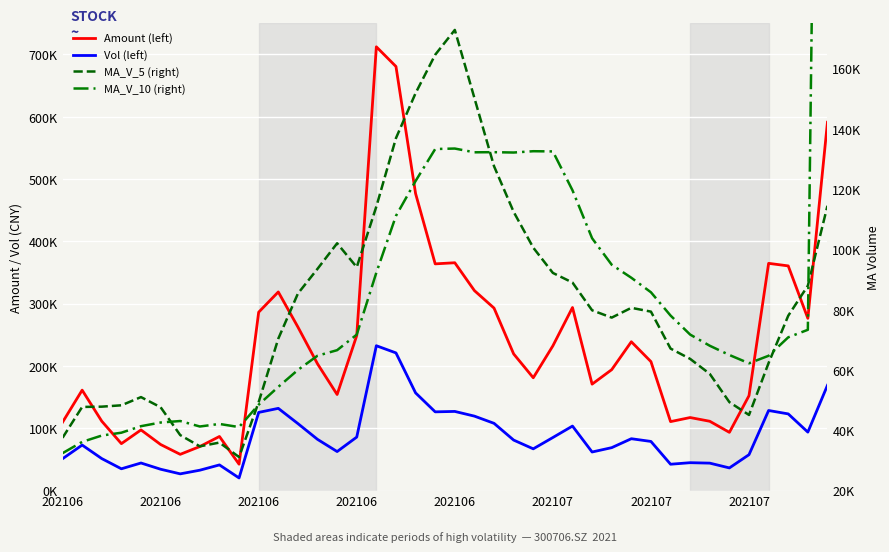

What is the minimum value shown in the chart?

20341.6